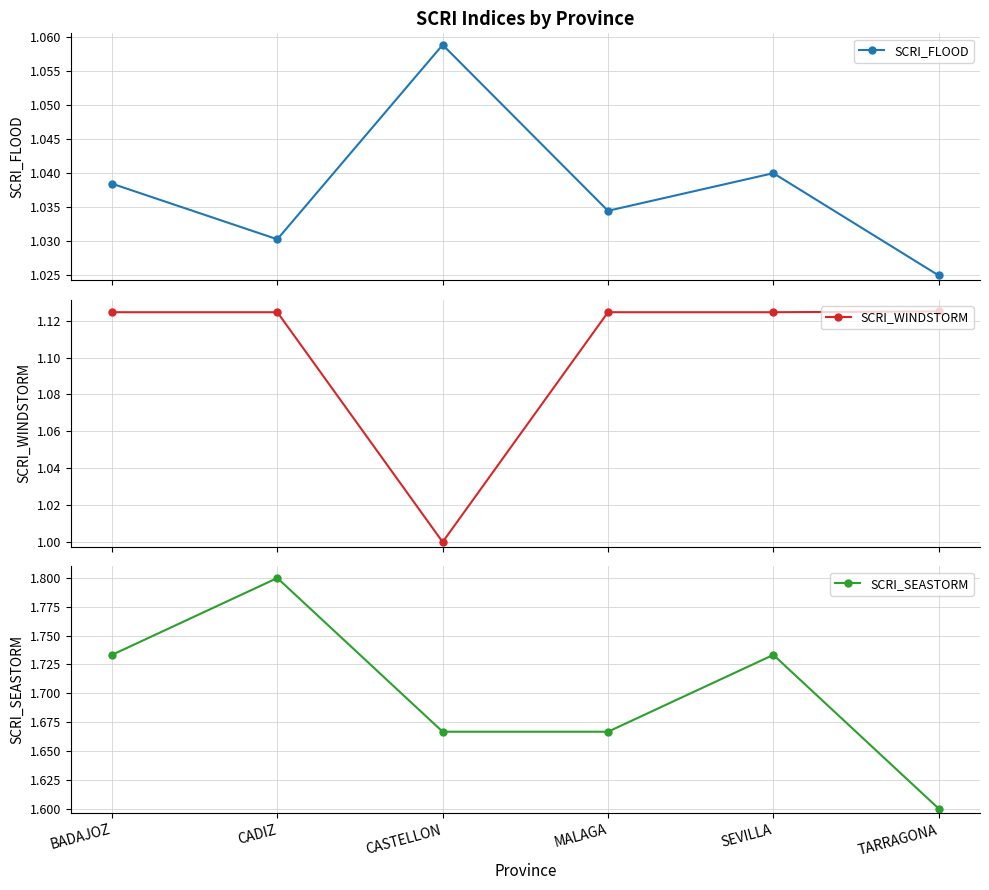

Is this an area chart (filled region under the line)?

No